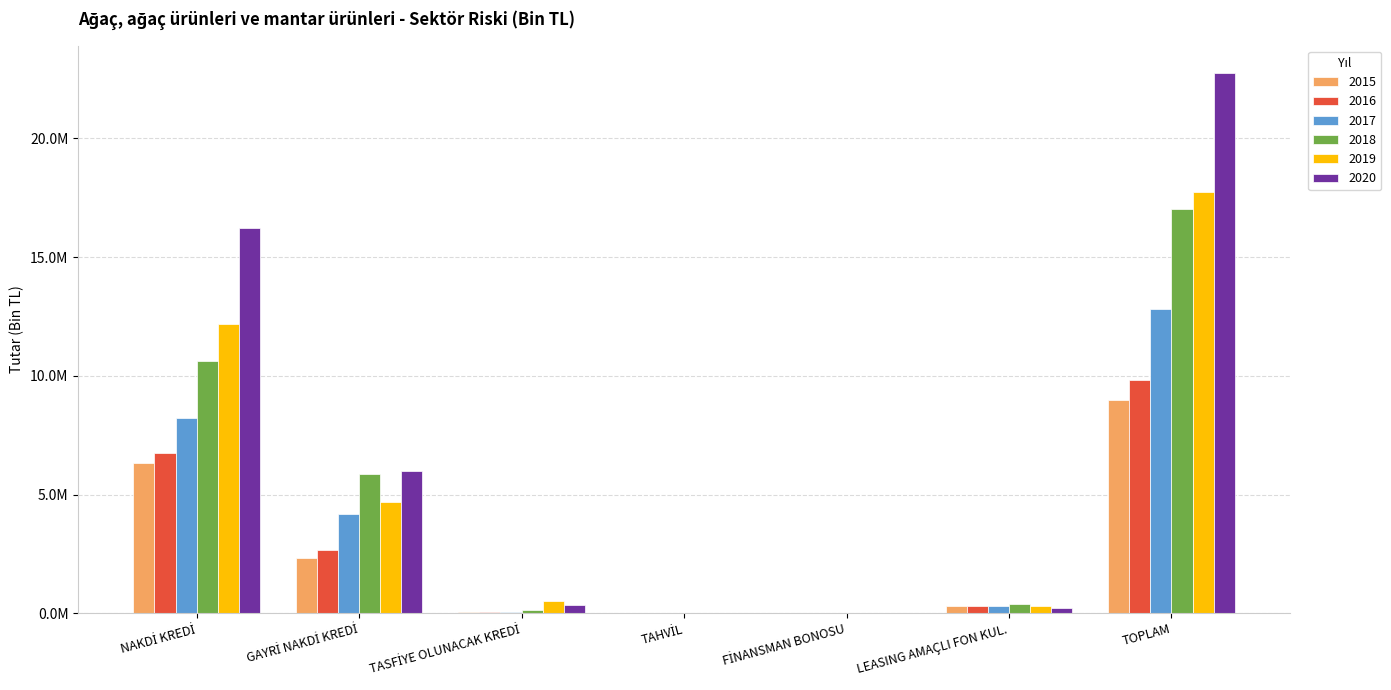

Does the chart contain stacked bars?

No